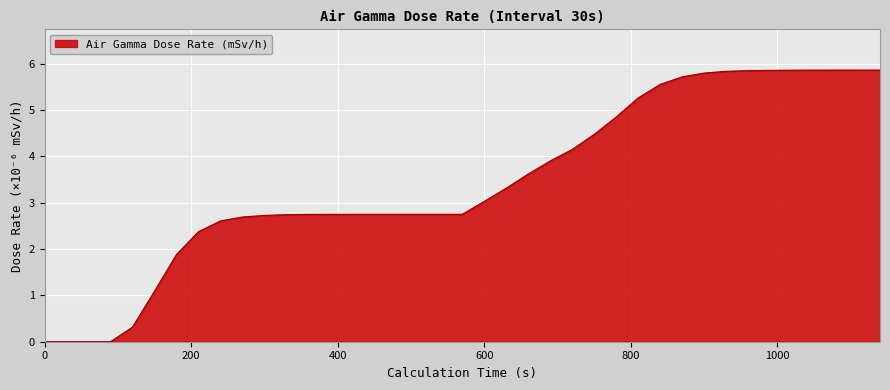

What is the difference between the maximum and minimum values?

5.9